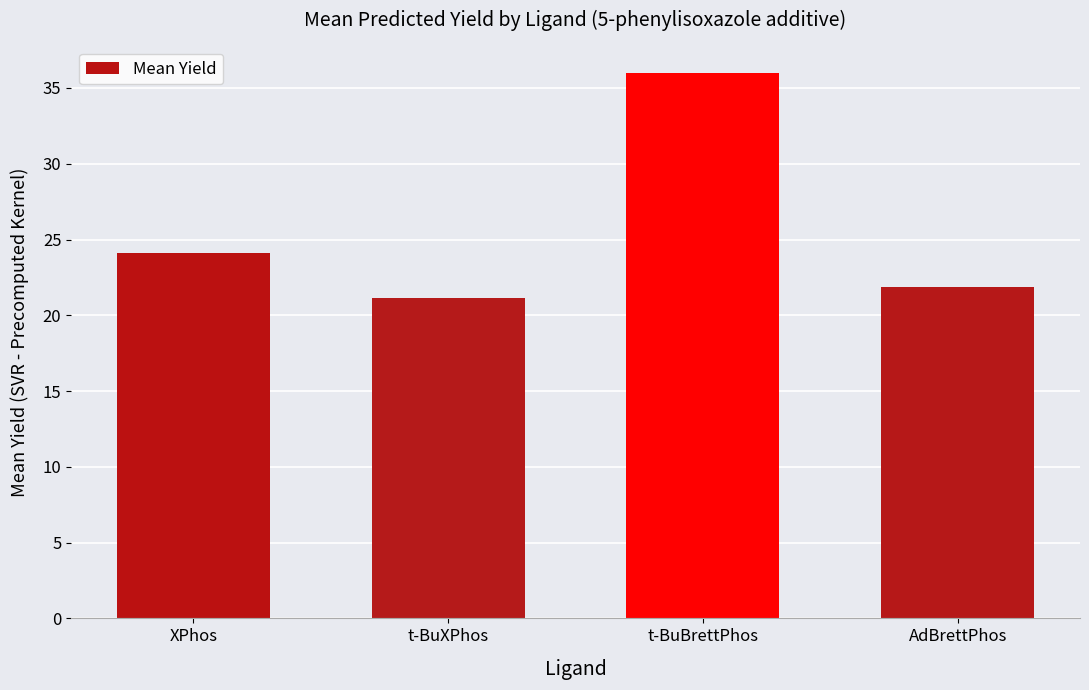

Reading left to right, transcribe all the data shown in this chart.

XPhos=24.1	t-BuXPhos=21.1	t-BuBrettPhos=36.0	AdBrettPhos=21.9